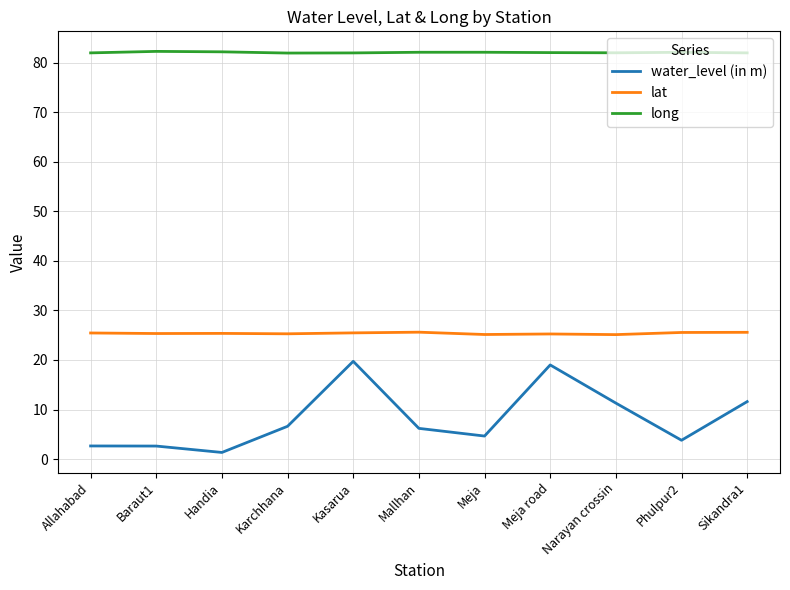

True or false: lat and long intersect in this chart.

False